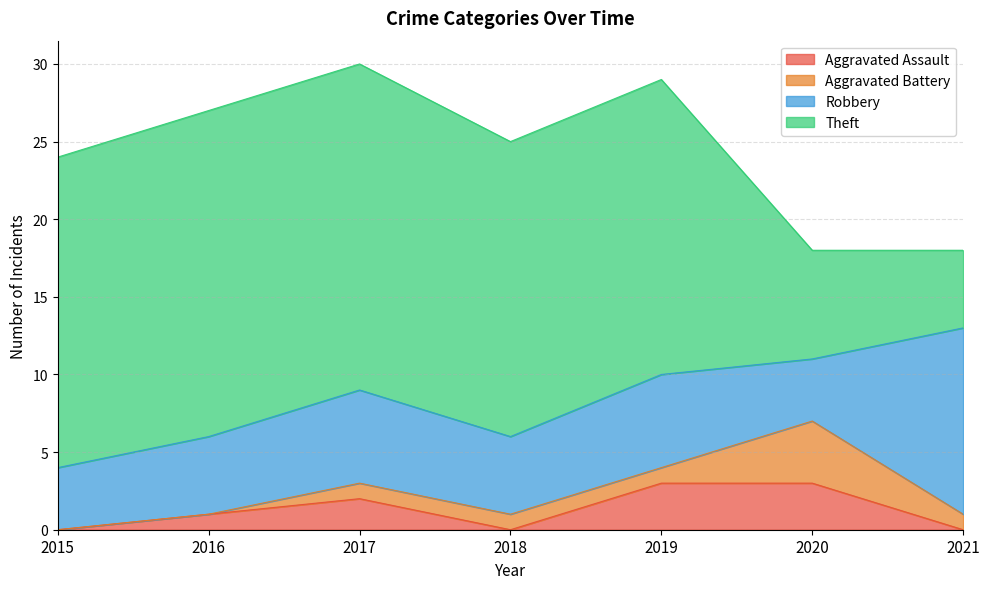

Reading left to right, what are all the values shown in this chart?

Aggravated Assault: 0	1	2	0	3	3	0
Aggravated Battery: 0	0	1	1	1	4	1
Robbery: 4	5	6	5	6	4	12
Theft: 20	21	21	19	19	7	5